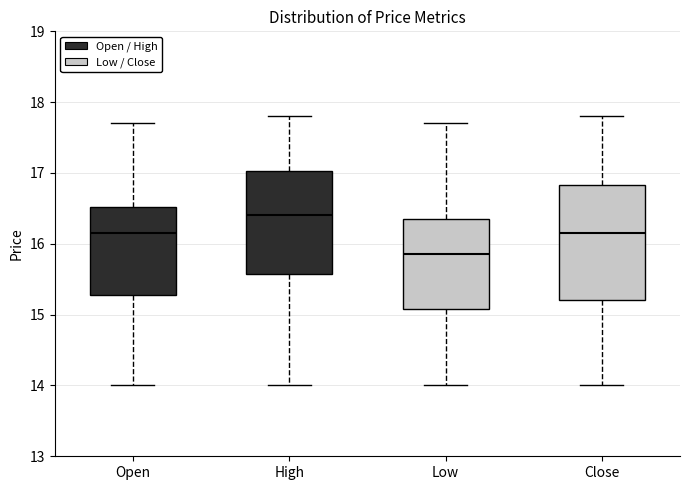

Which box's median line is the lowest?

Low